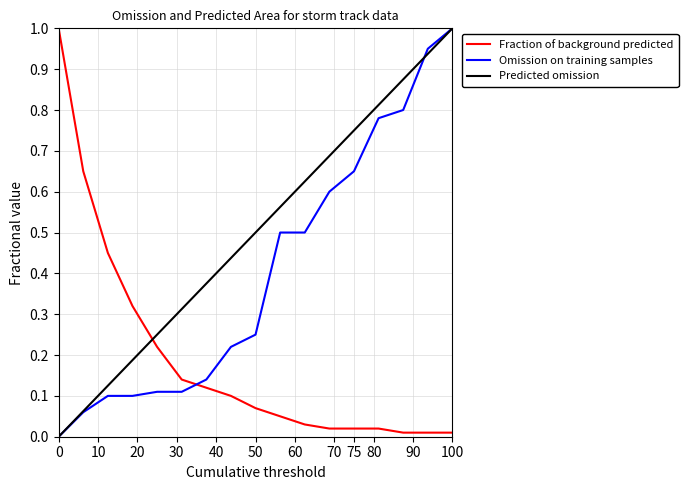

What is the highest value of the Omission on training samples series?

1.0